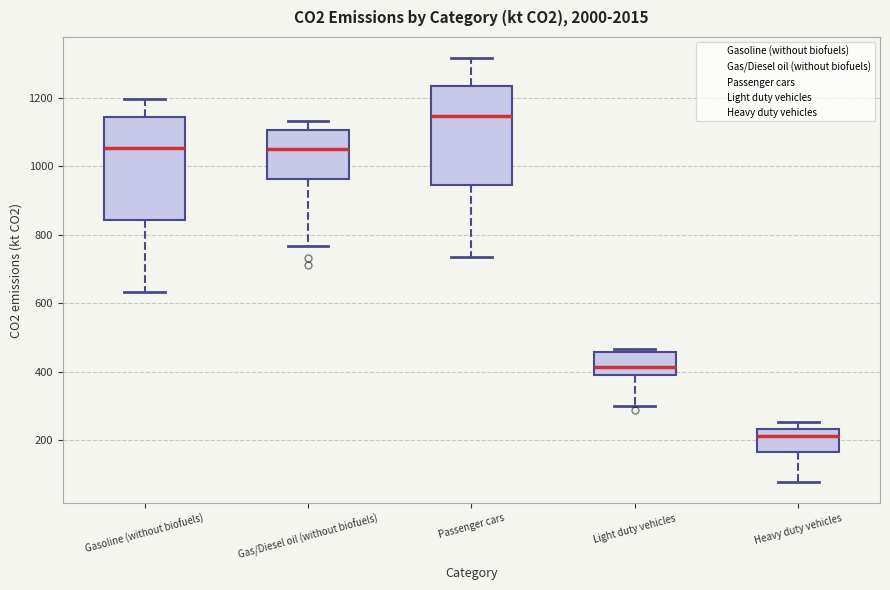

Reading left to right, read every box against the y-axis: the position of its median line, the range the box covers, and the ends of its whiskers. The values are not printed on the chart, so give them approximately, as read against the axis.

Gasoline (without biofuels): median 1060, box 840 to 1140, whiskers 640 to 1200
Gas/Diesel oil (without biofuels): median 1040, box 960 to 1100, whiskers 760 to 1140
Passenger cars: median 1140, box 940 to 1240, whiskers 740 to 1320
Light duty vehicles: median 420, box 400 to 460, whiskers 300 to 460 (just above the box's upper edge)
Heavy duty vehicles: median 220, box 160 to 240, whiskers 80 to 260